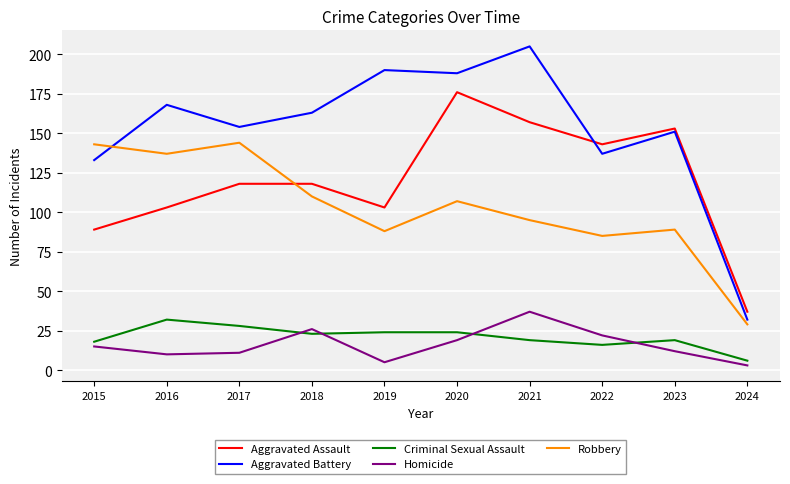

Where is Aggravated Battery nearest to the value 118?

2015